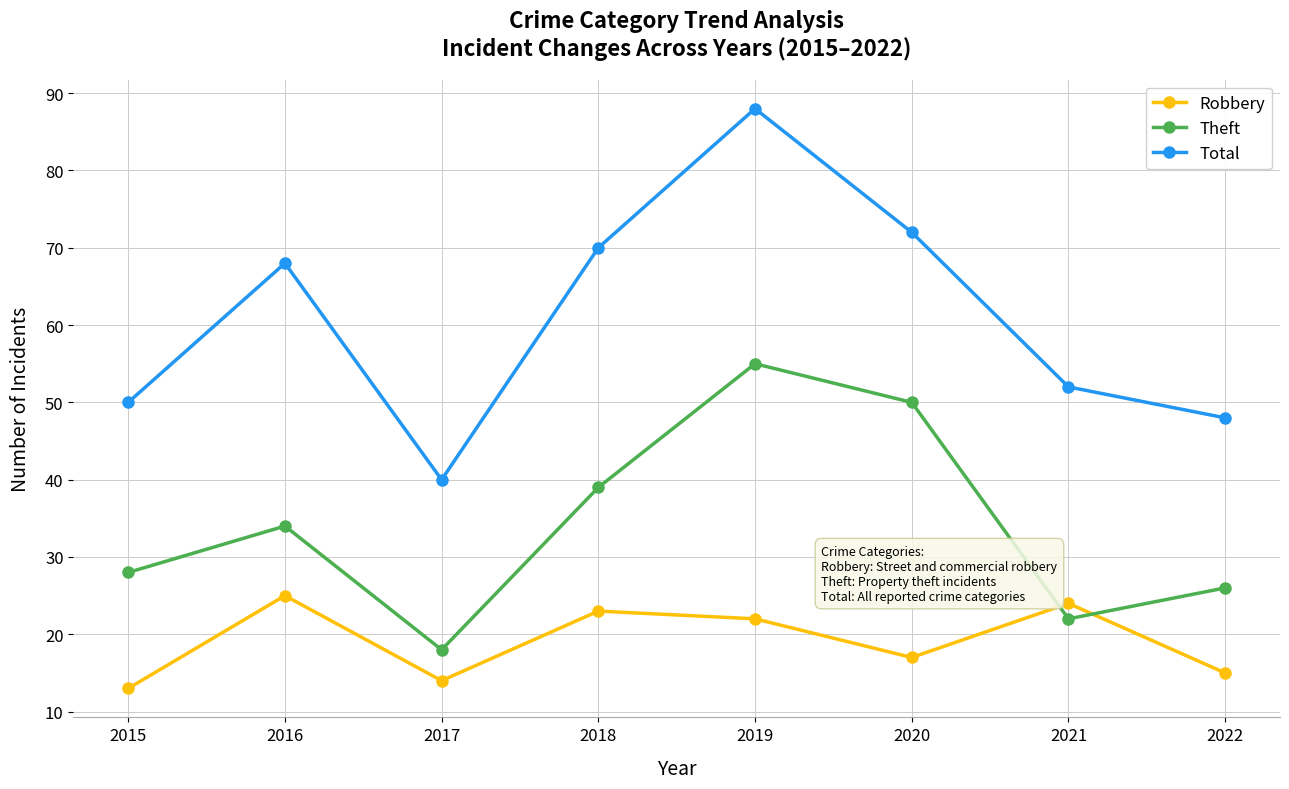

What is the approximate value of Robbery at 2022, to the nearest 5?

15